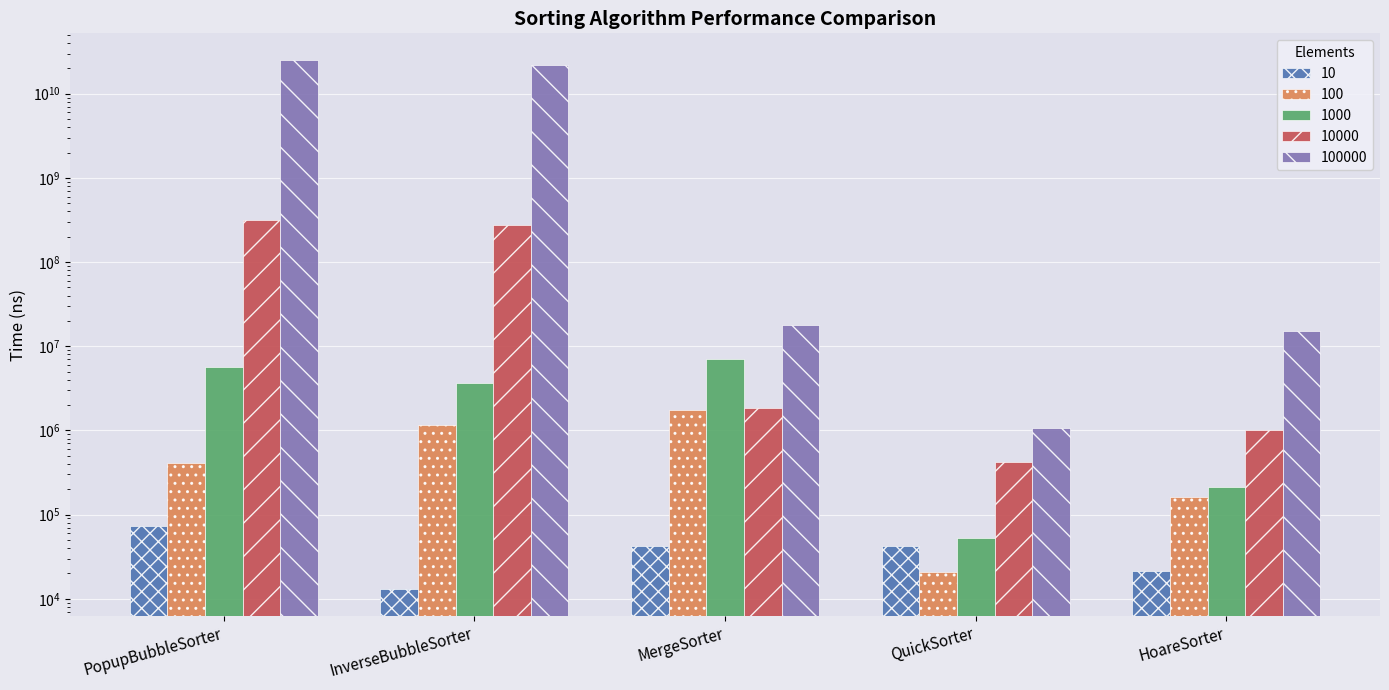

The value of 100000 at QuickSorter is 1070638. True or false?

True